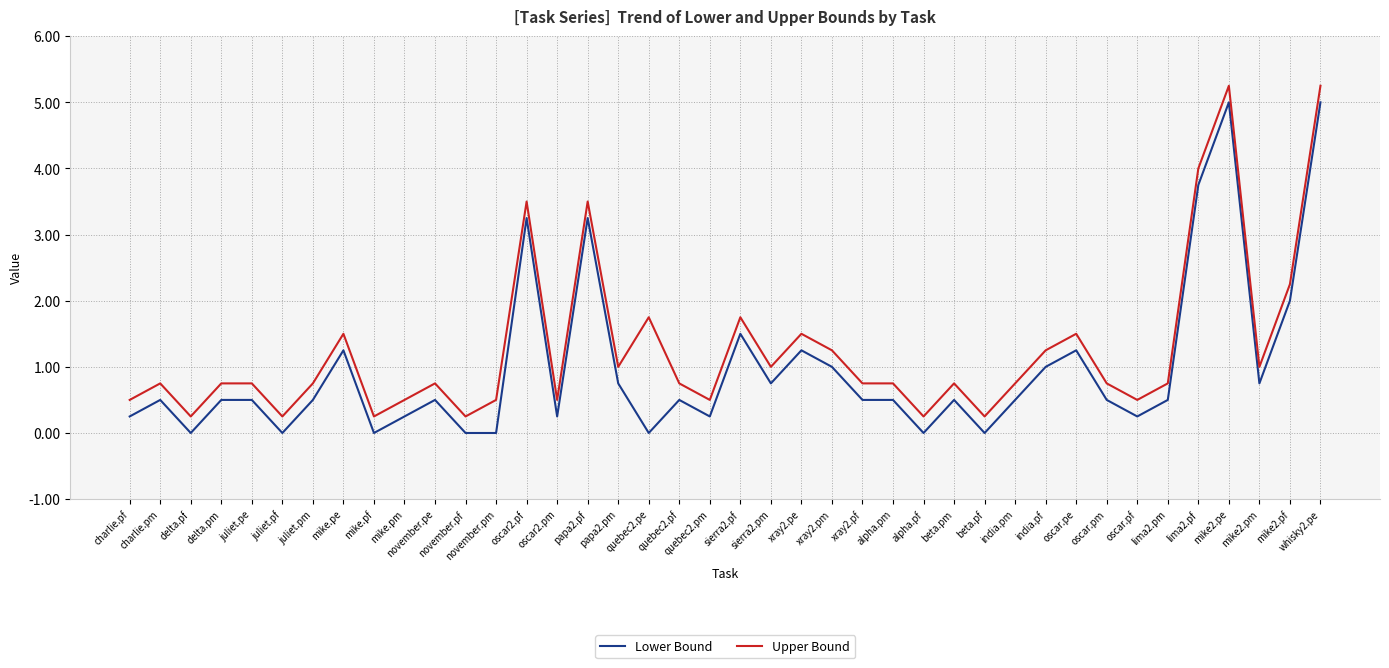

Is the value of Upper Bound at india.pf greater than the value of Lower Bound at november.pf?

Yes